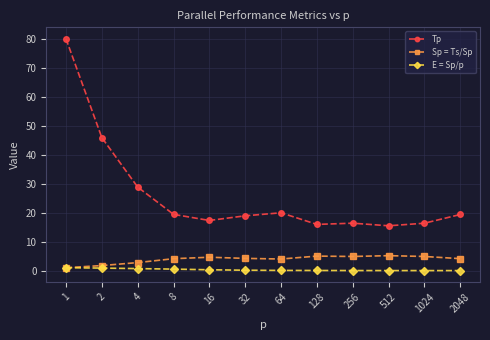

Which series has the largest total across all categories?

Tp